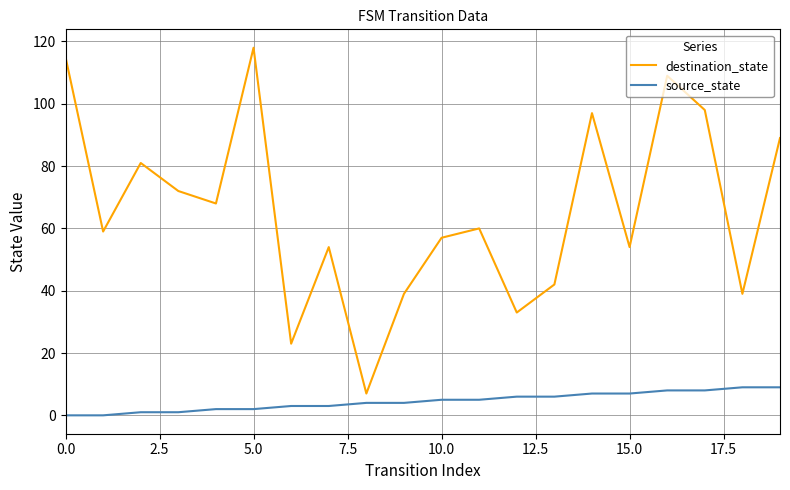

True or false: source_state and destination_state intersect in this chart.

False